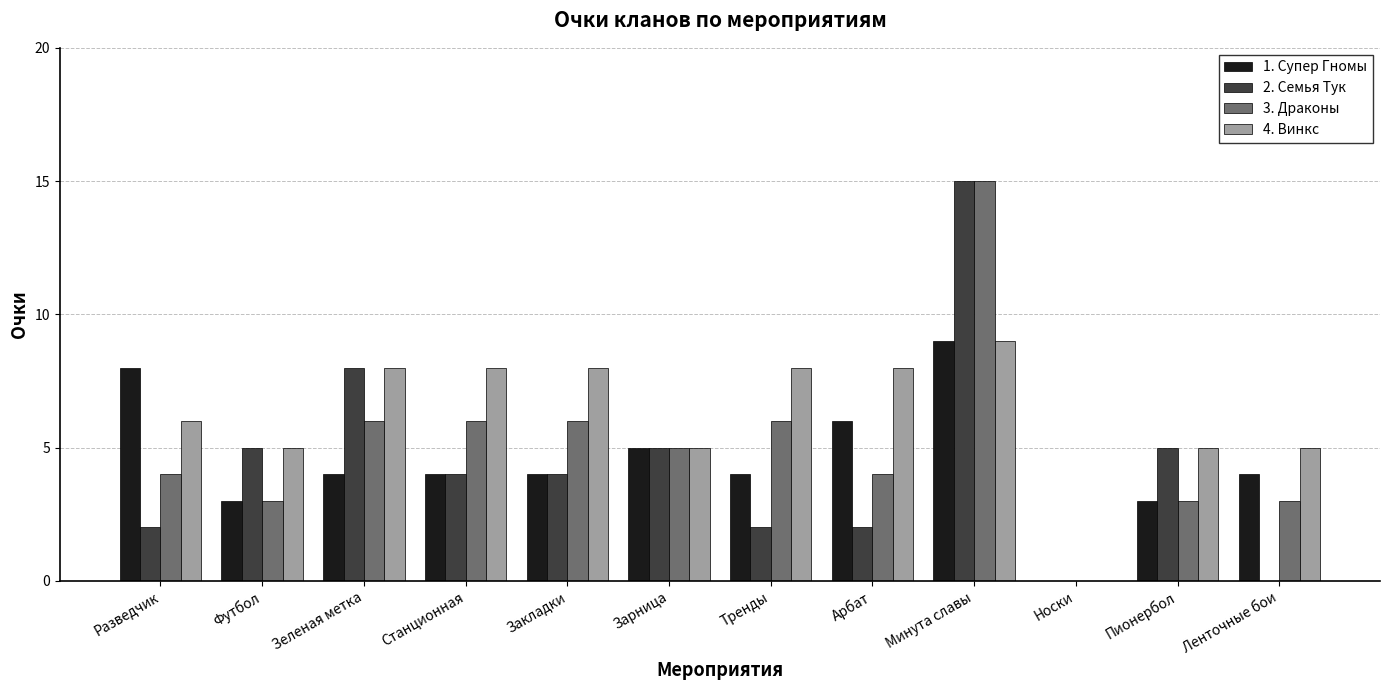

What is the sum of the 1. Супер Гномы values at Разведчик and Носки?

8